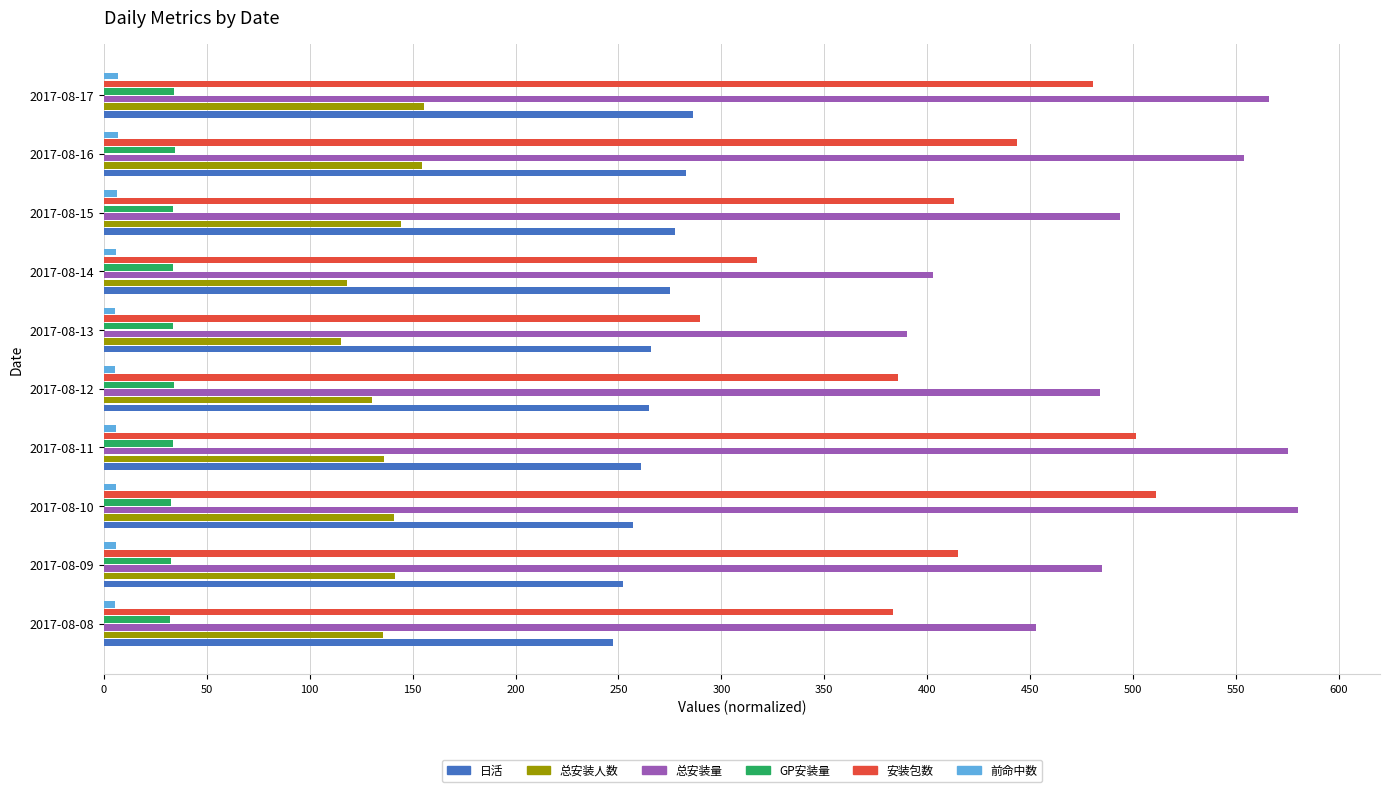

What is the sum of all 安装包数 values?

4141.1